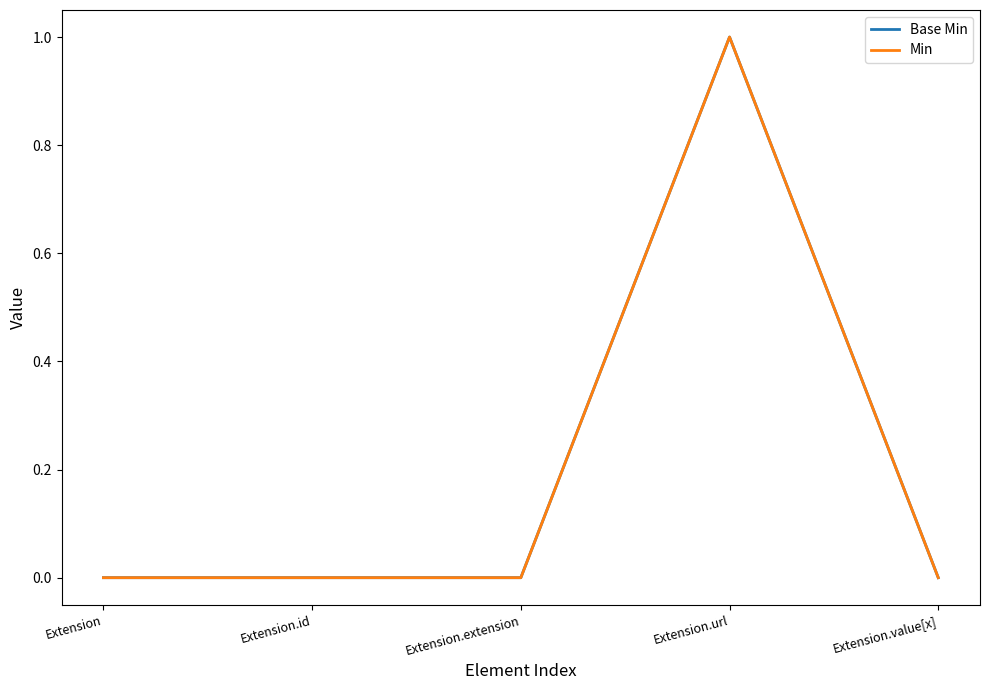

List the series in order of their peak value, lowest first.

Base Min, Min